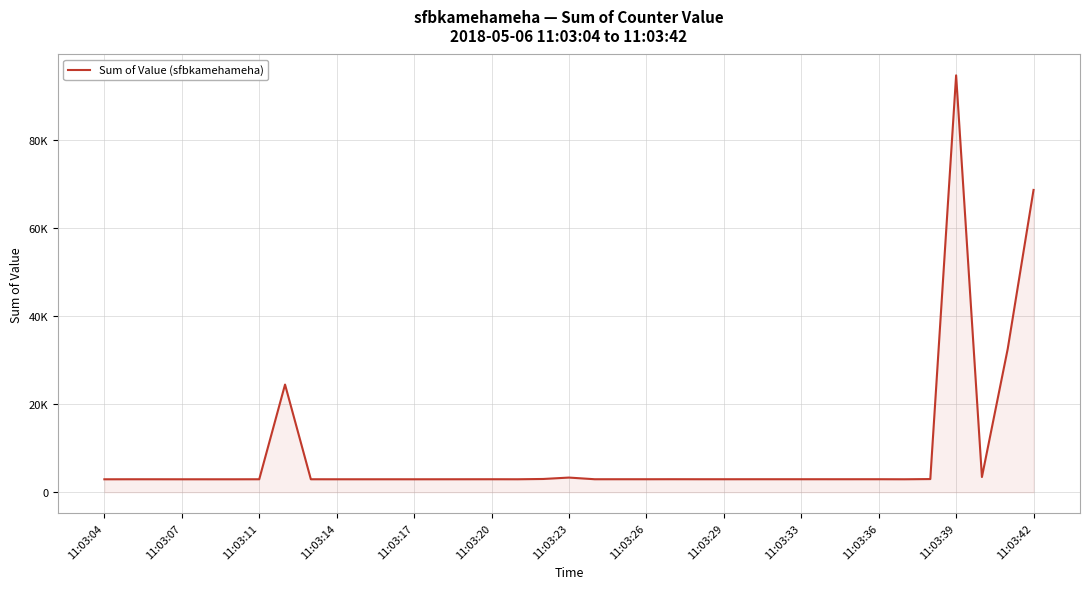

What is the difference between the maximum and minimum values?

91642.3